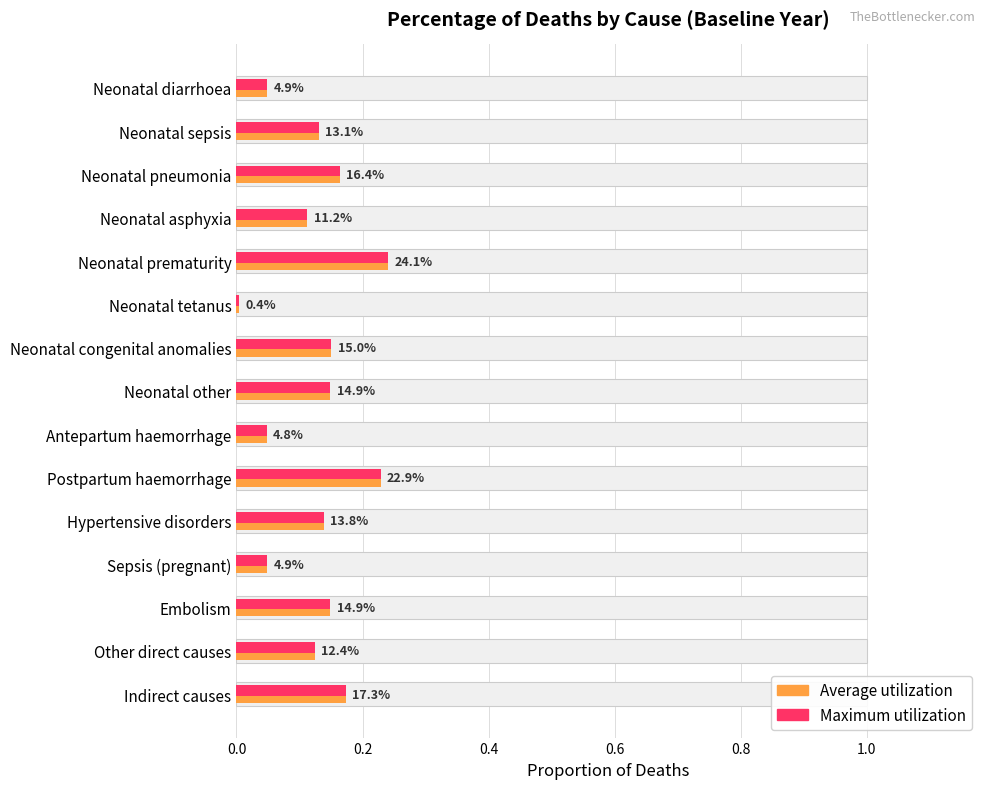

How many groups of bars are there?

15